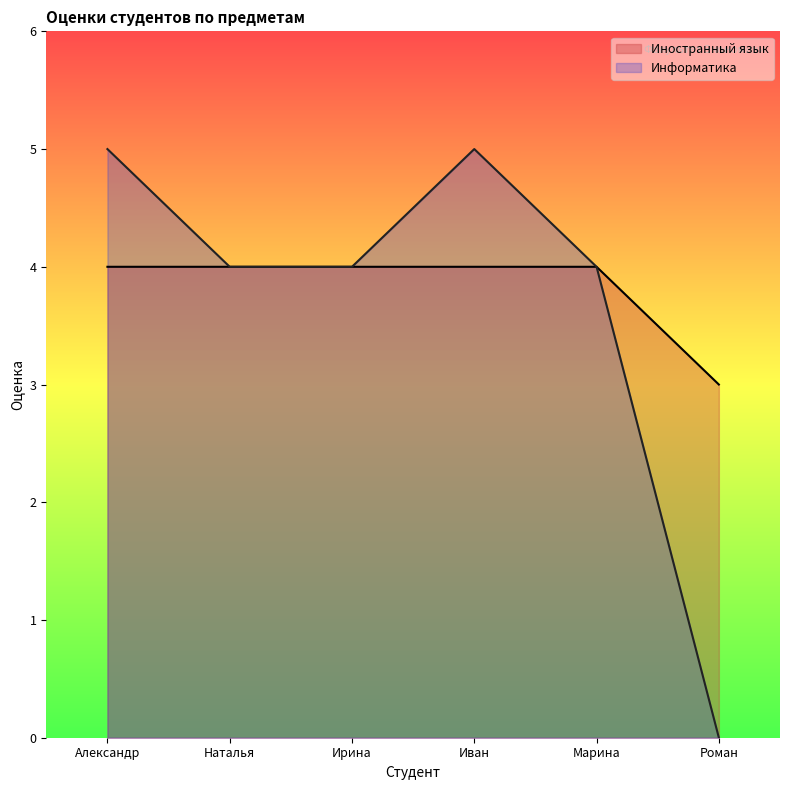

True or false: Информатика has a value of 2 at Ирина.

False